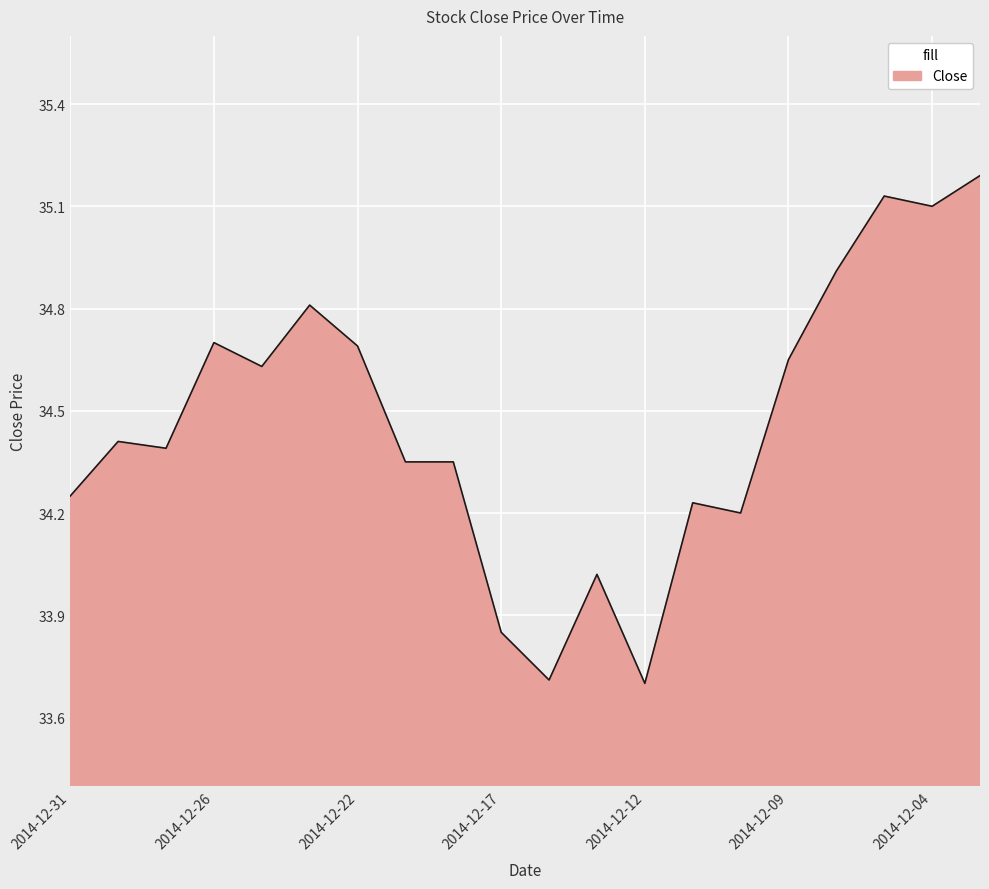

What is the smallest value displayed?

33.7